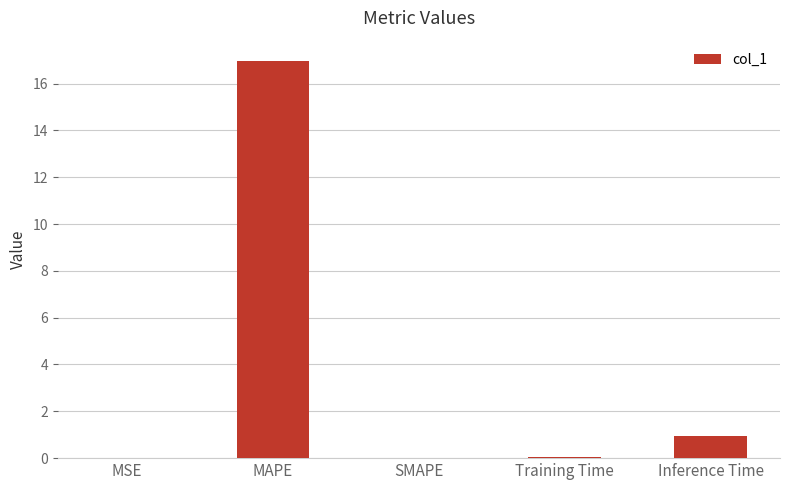

What is the sum of all values?

18.0